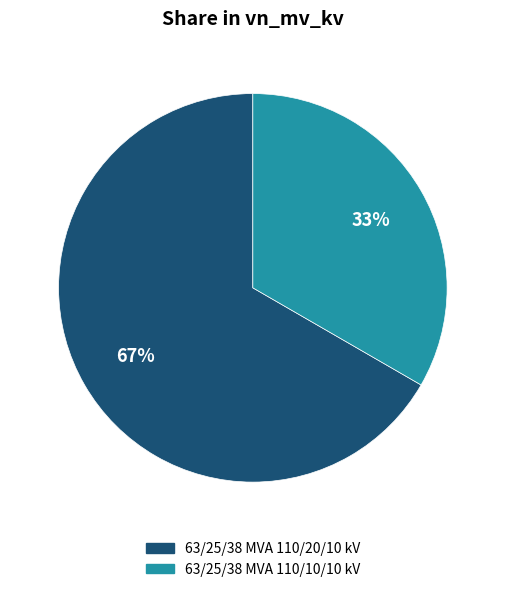

Which category has the biggest portion of the pie?

63/25/38 MVA 110/20/10 kV